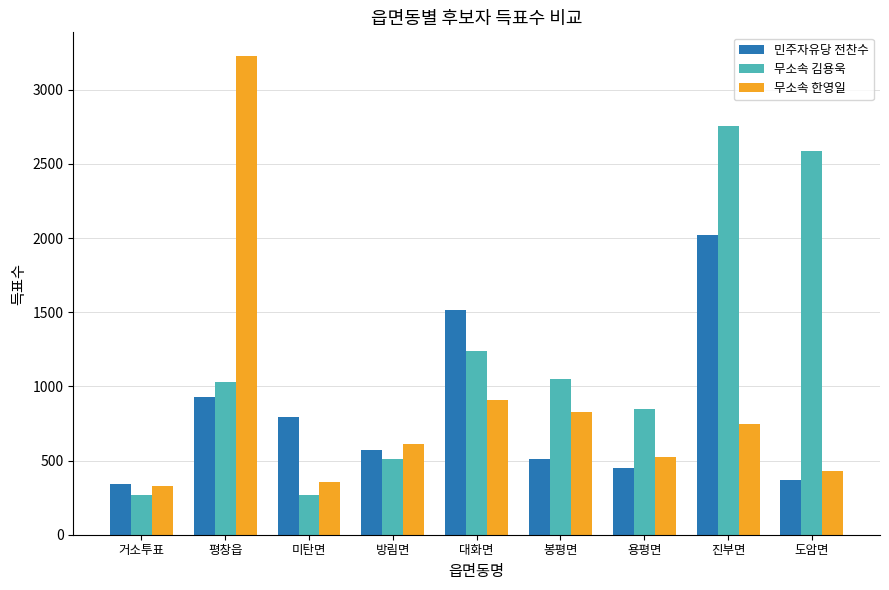

The 무소속 김용욱 series shows 512 at 방림면. True or false?

True